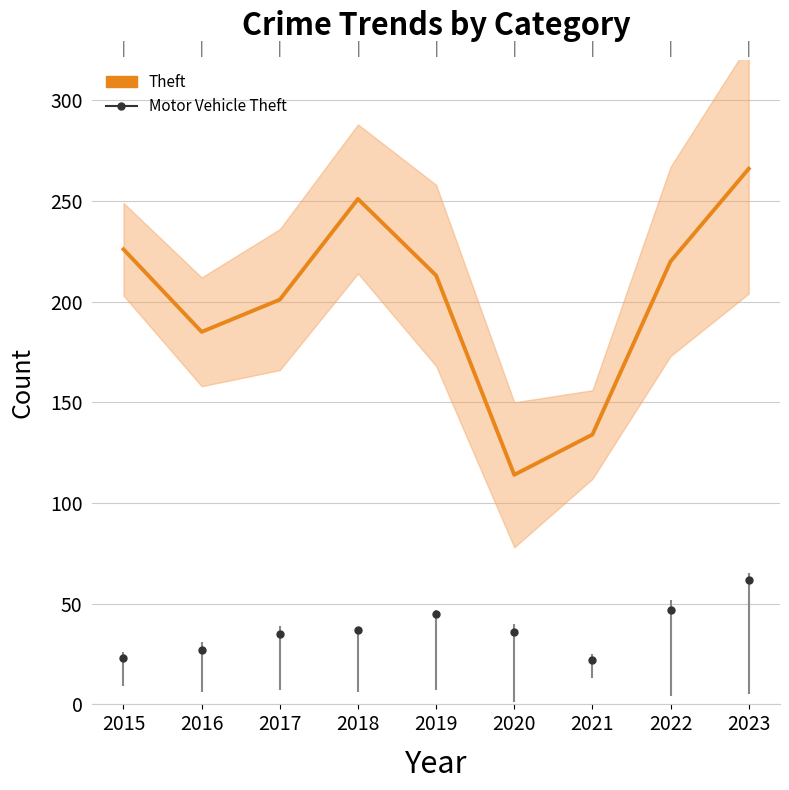

What is the ratio of the value at 2015 to the value at 2023?

0.8